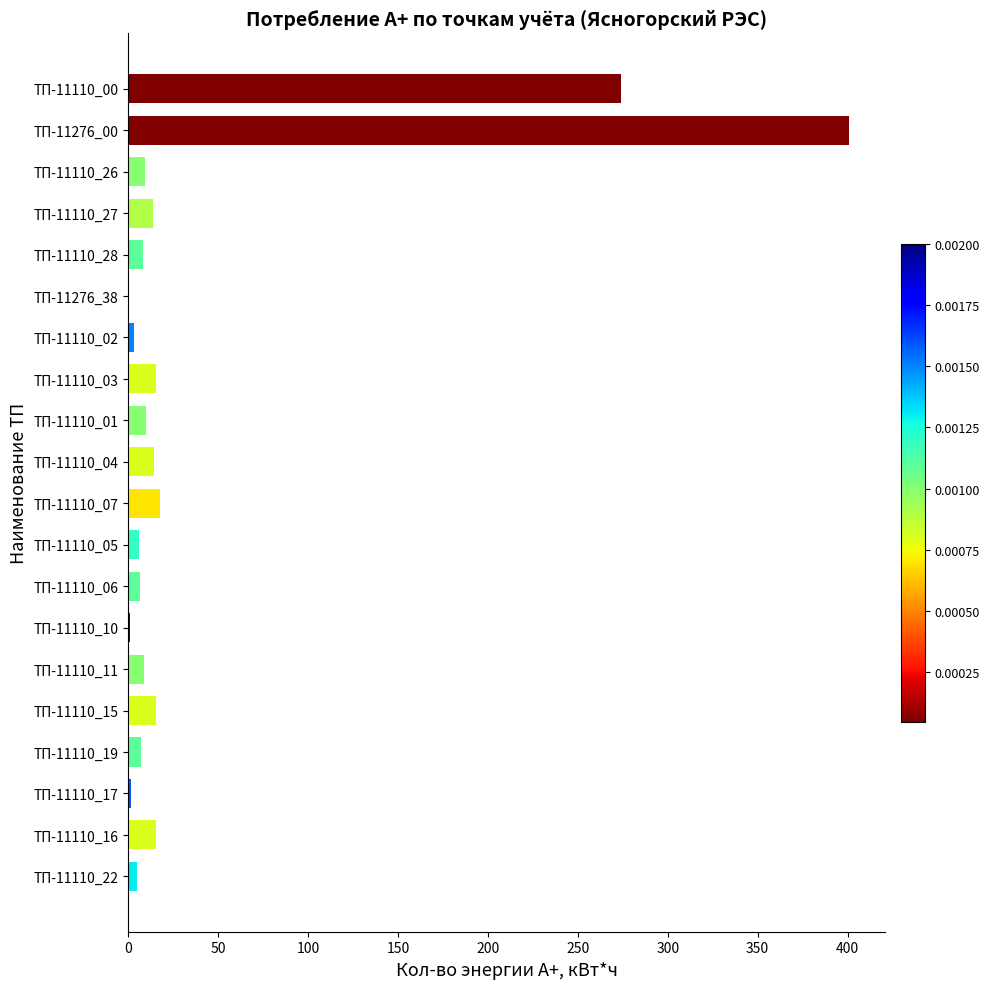

The value at ТП-11276_00 is 400.8. True or false?

True